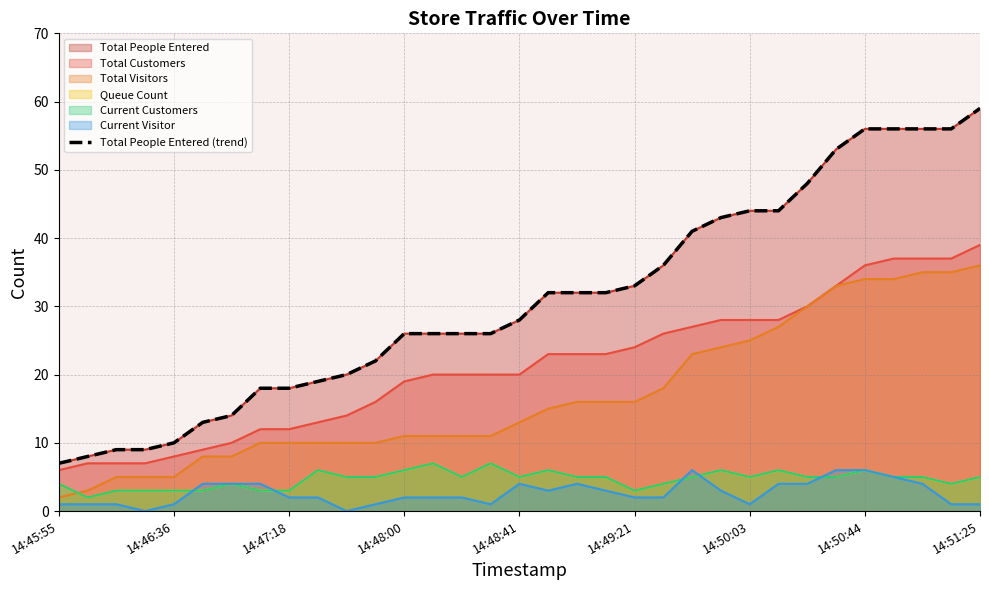

Reading left to right, what are all the values shown in this chart?

7	8	9	9	10	13	14	18	18	19	20	22	26	26	26	26	28	32	32	32	33	36	41	43	44	44	48	53	56	56	56	56	59